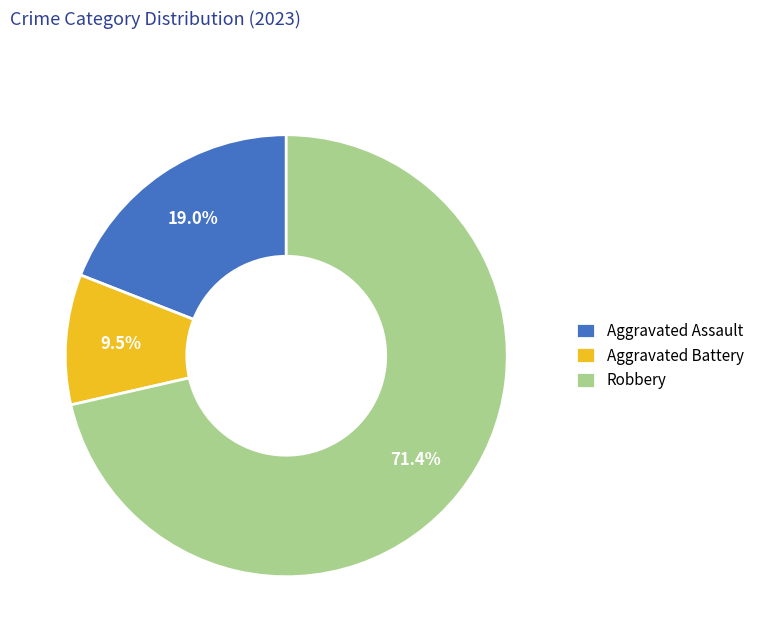

To the nearest percent, what portion does Aggravated Assault represent?

19%